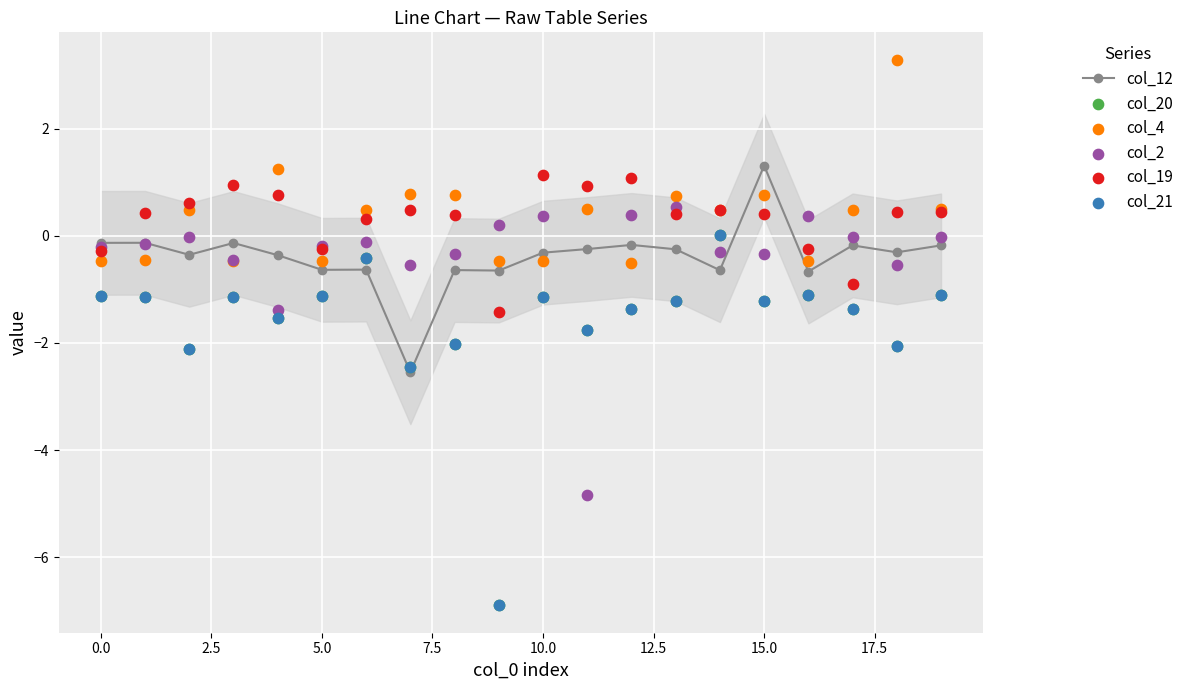

What are all the series names shown in the legend?

col_12, col_20, col_4, col_2, col_19, col_21